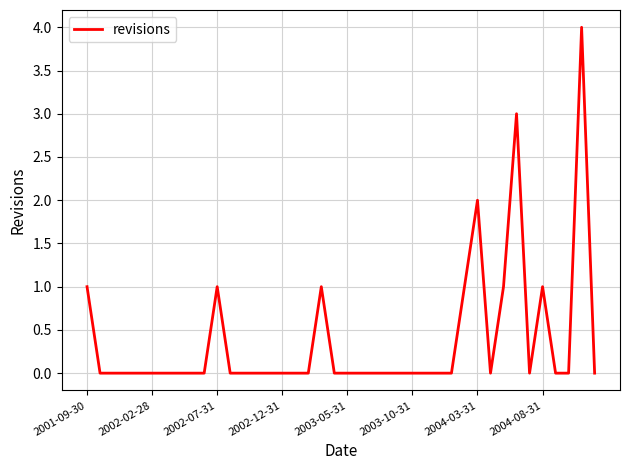

What is the maximum value shown in the chart?

4